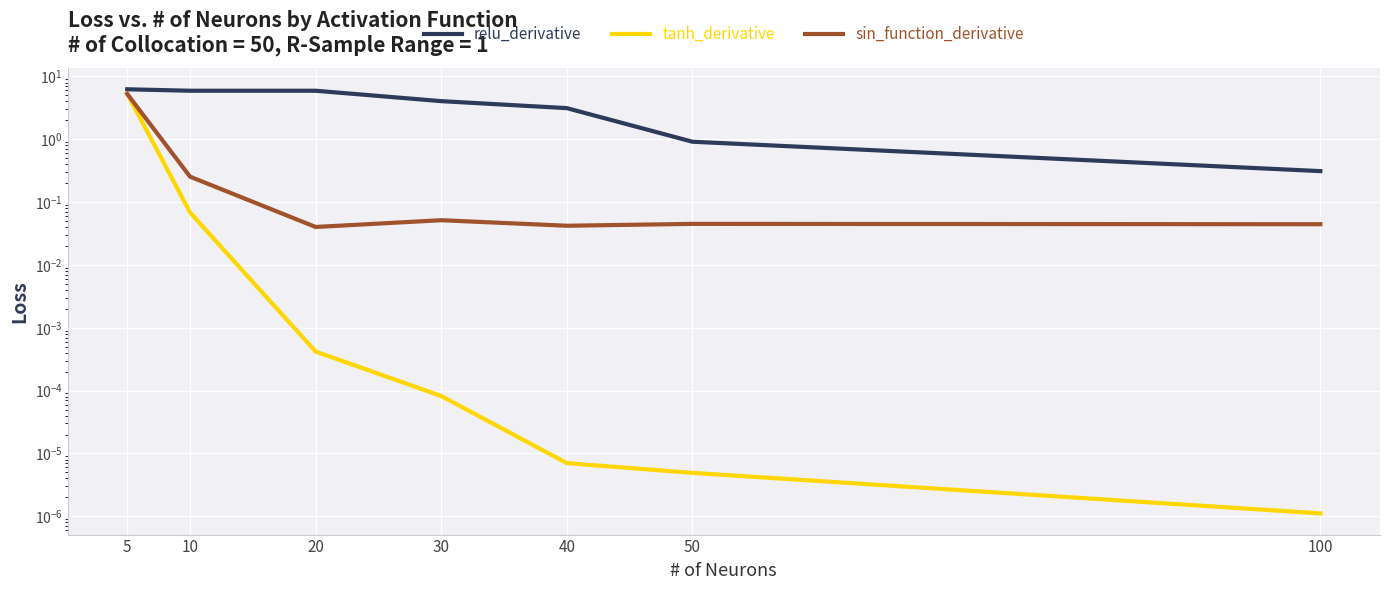

Which category has the highest value across all series?

5